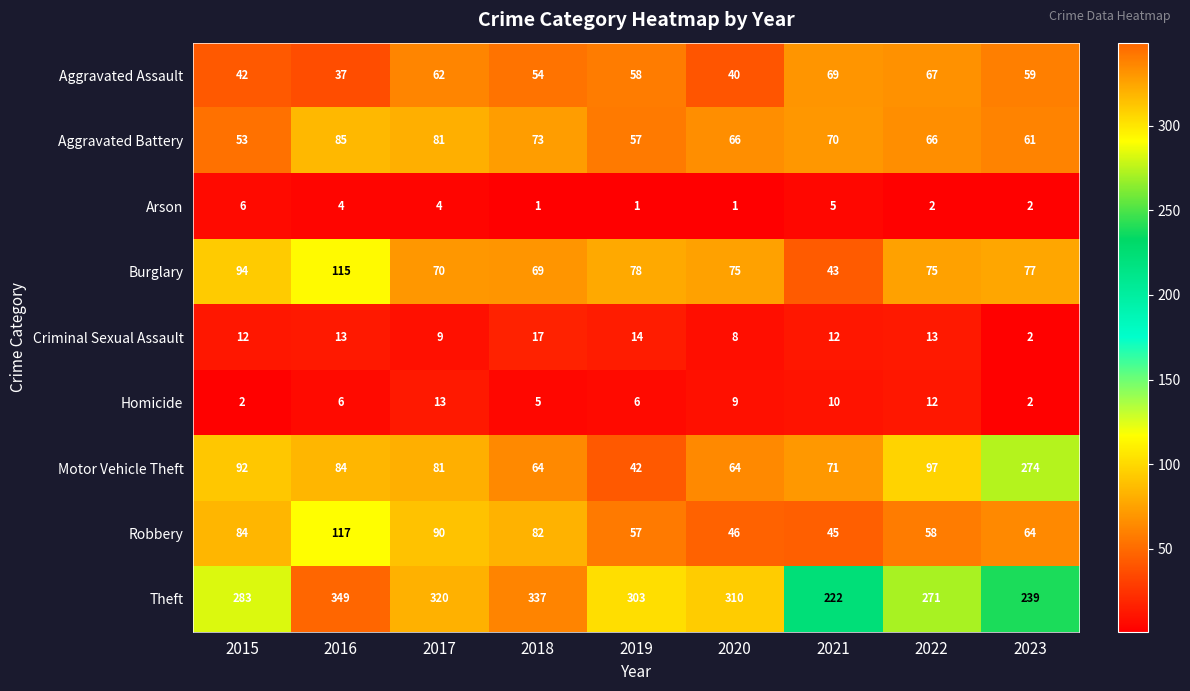

What is the difference between the second highest and minimum values in the Burglary series?

51